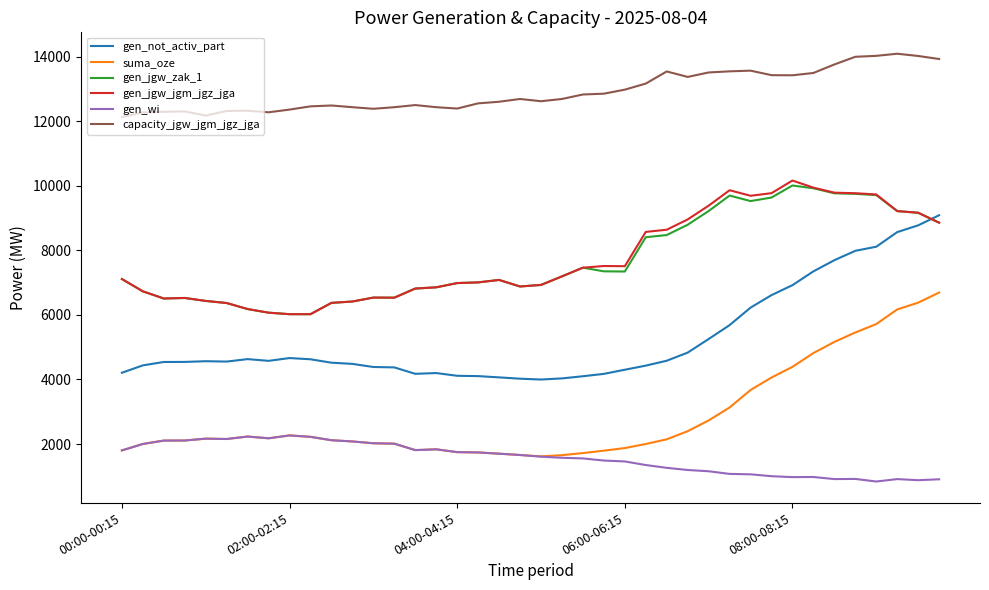

What is the minimum value shown in the chart?

837